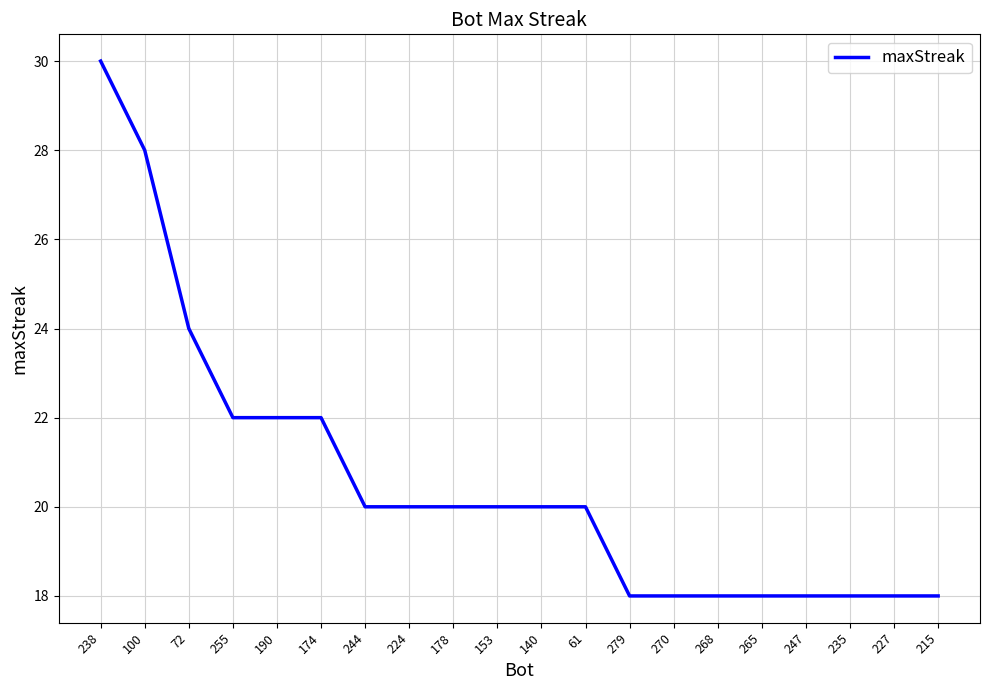

What is the sum of all values?

412